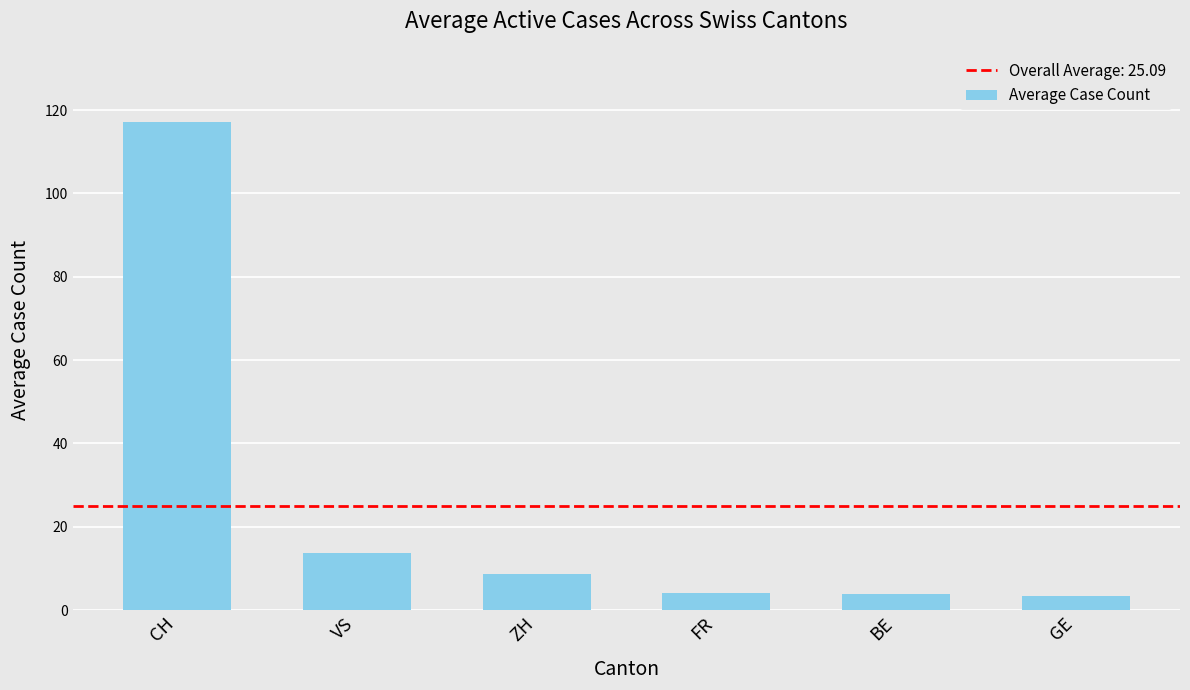

What is the minimum value shown in the chart?

3.3